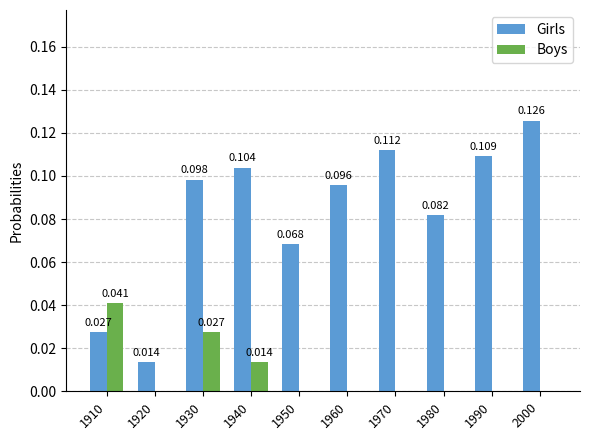

Which series changed the most between 1980 and 1990?

Girls